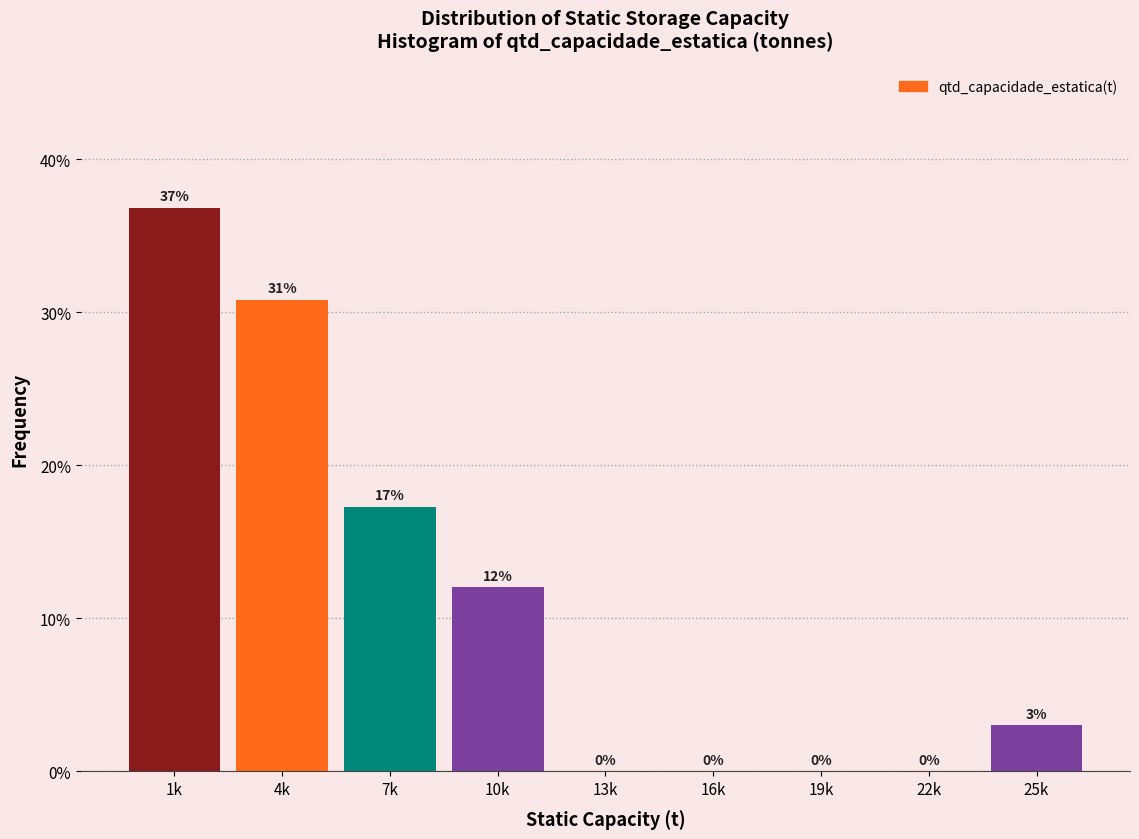

The value at 13k is 22.8. True or false?

False